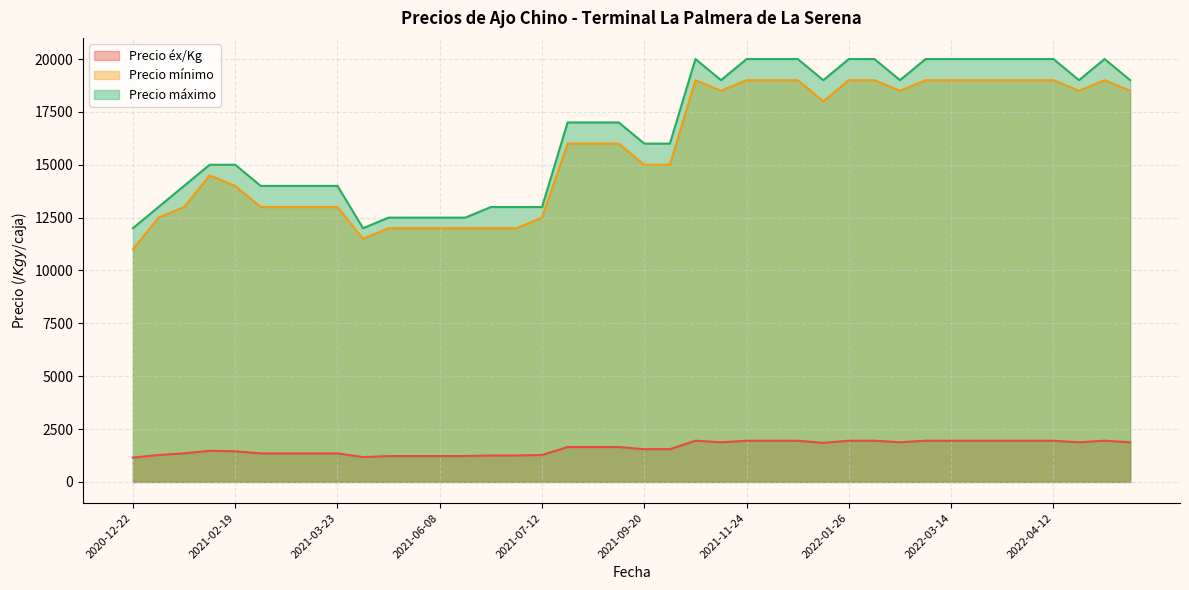

Is the value of Precio máximo at 2021-06-08 greater than the value of Precio mínimo at 2021-06-08?

Yes